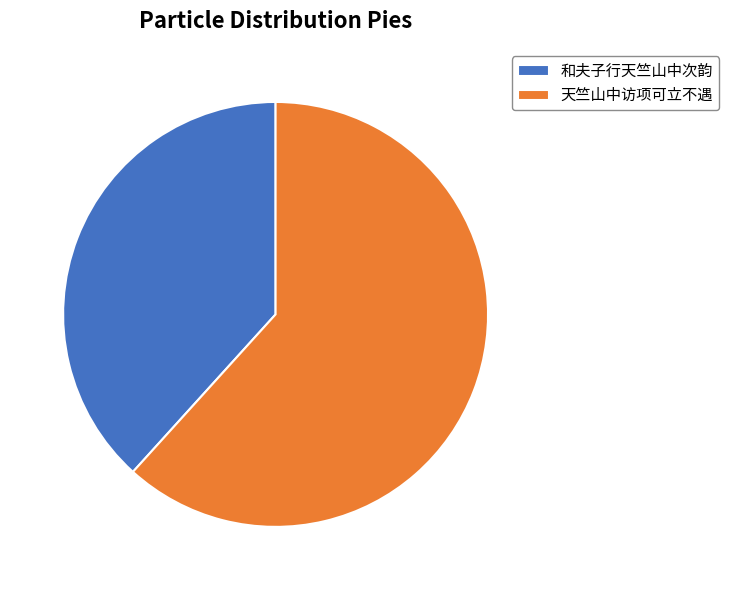

Approximately how many times larger is the value at 天竺山中访项可立不遇 compared to 和夫子行天竺山中次韵?

1.6